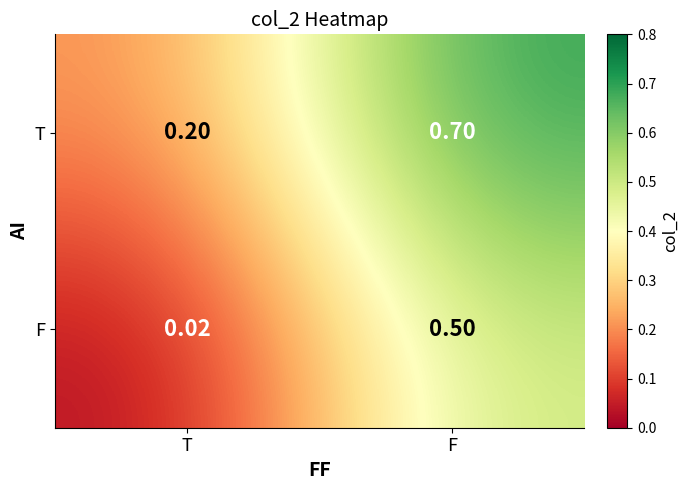

At which category is the sum across all series the highest?

F